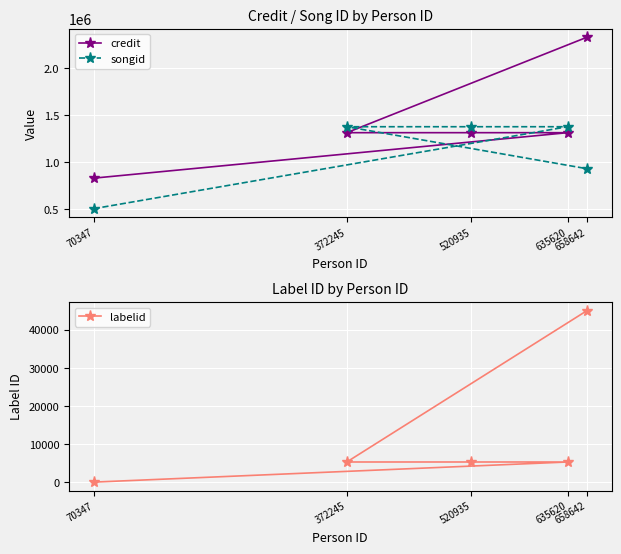

What is the difference between the labelid values at 635620 and 658642?

39729